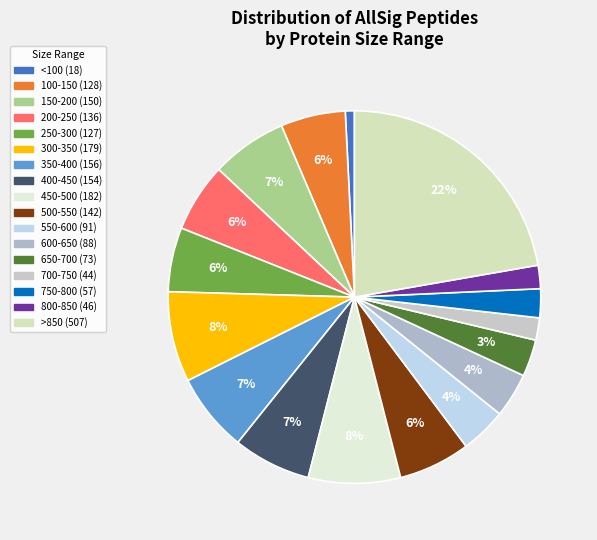

How many slices are in this pie chart?

17